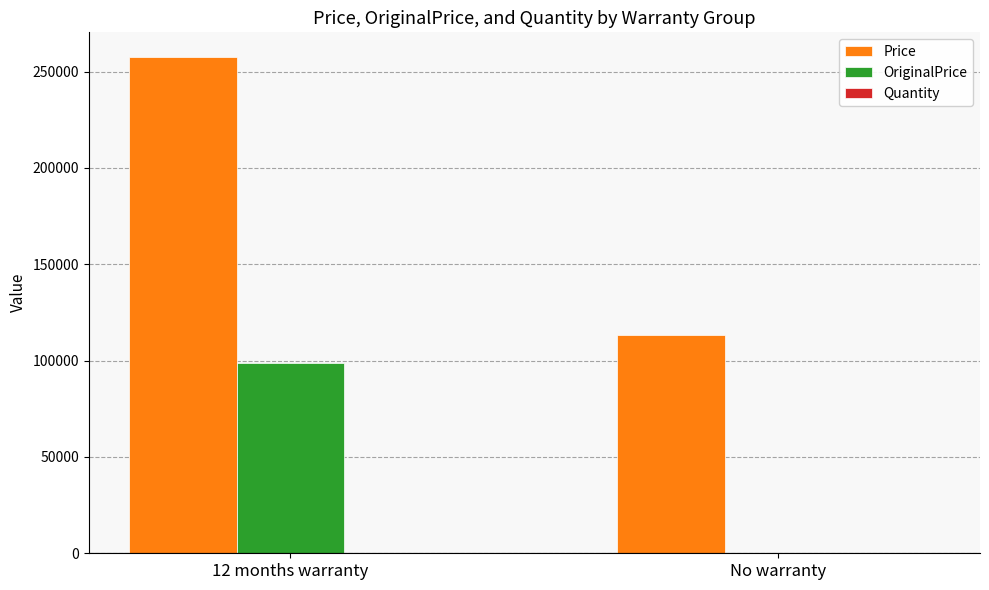

Read the Price value at No warranty.

113333.3